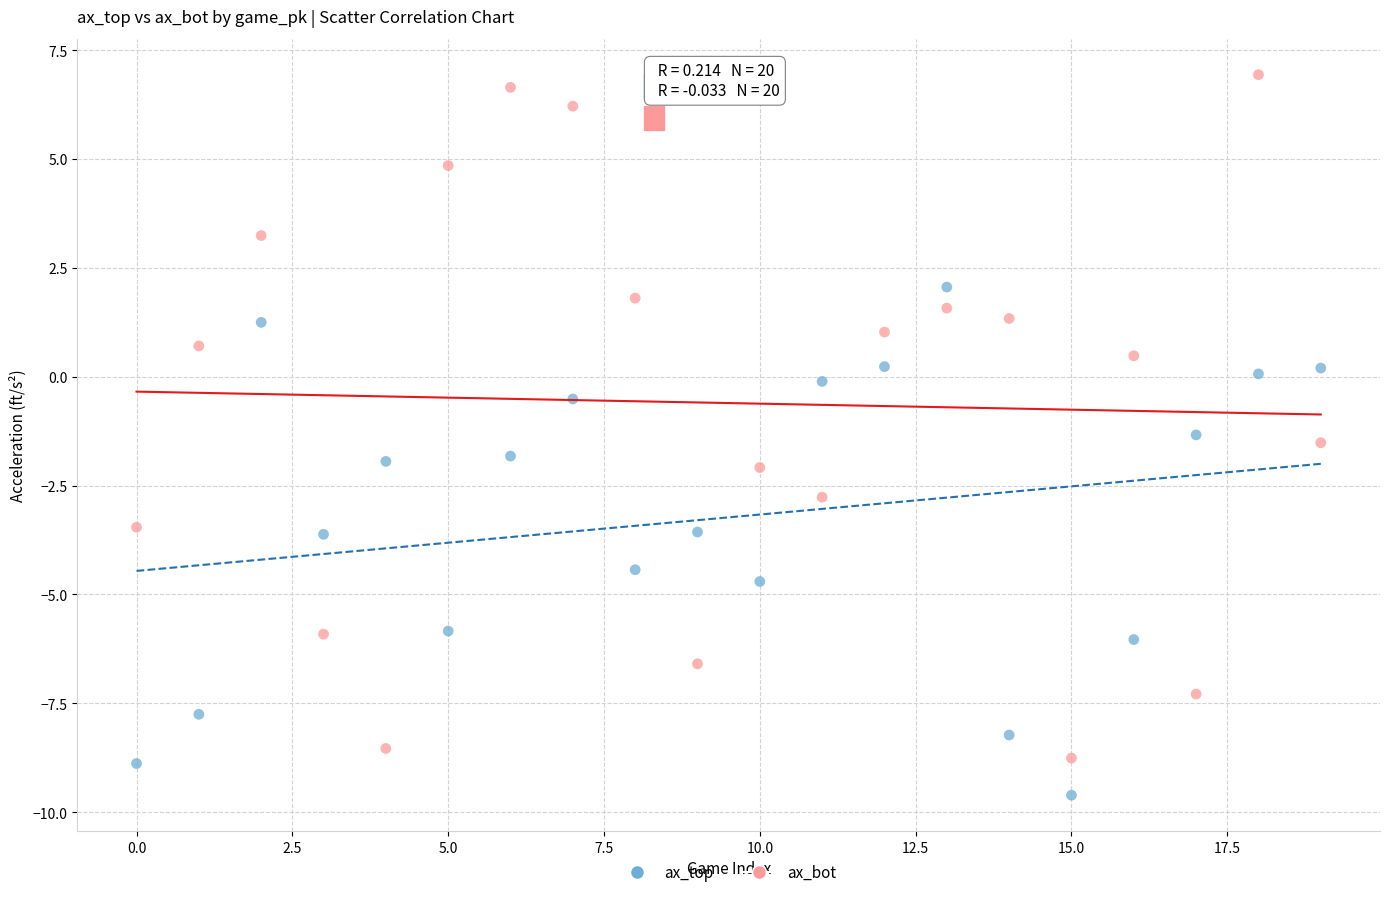

What are all the series names shown in the legend?

ax_top, ax_bot